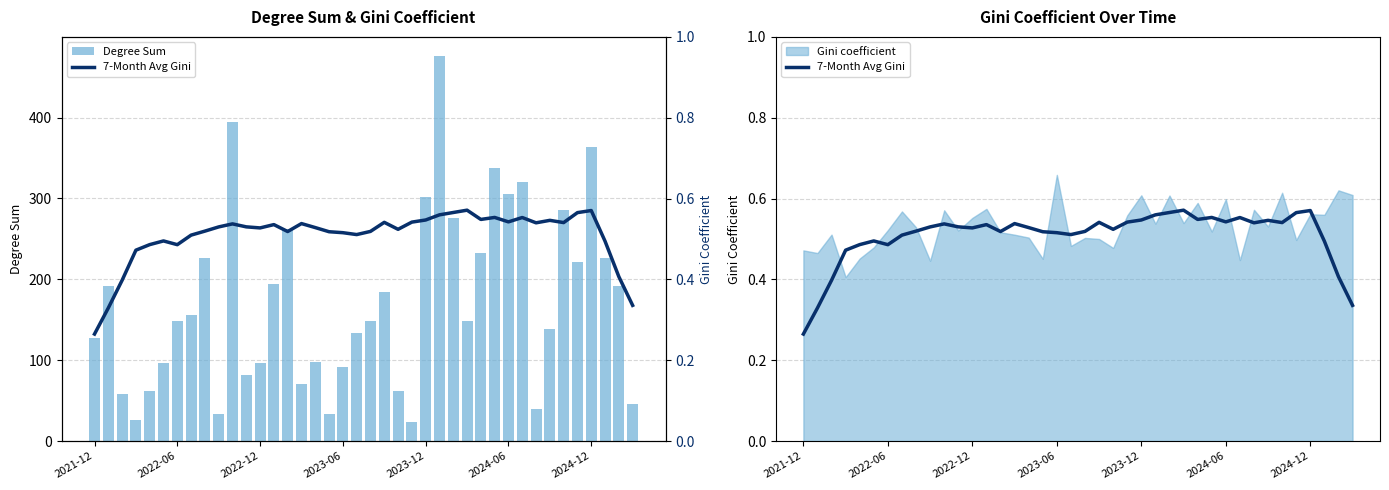

What is the difference between the maximum and minimum values in the Degree Sum series?

452